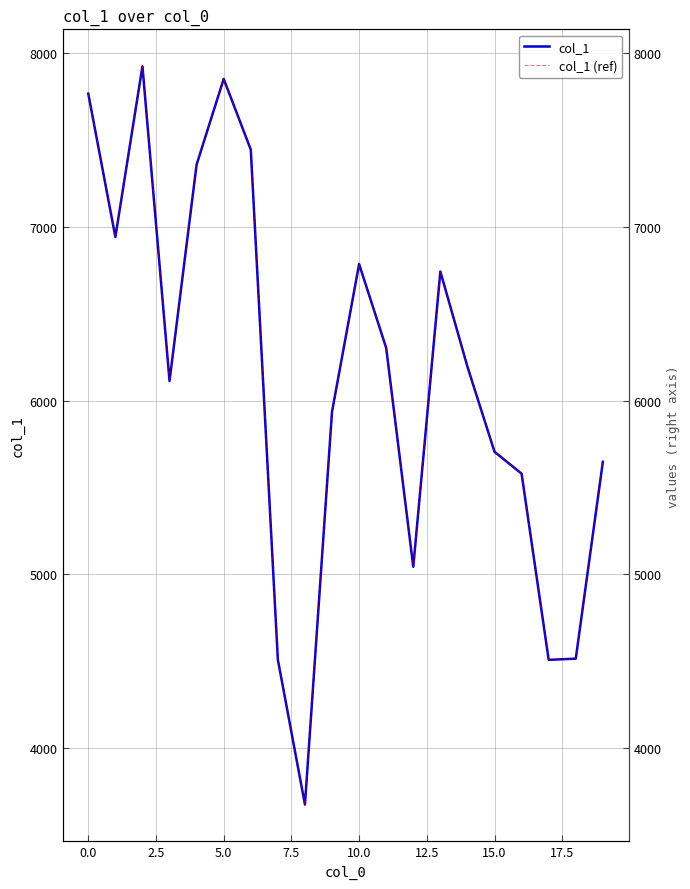

True or false: col_1 (ref) and col_1 intersect in this chart.

False